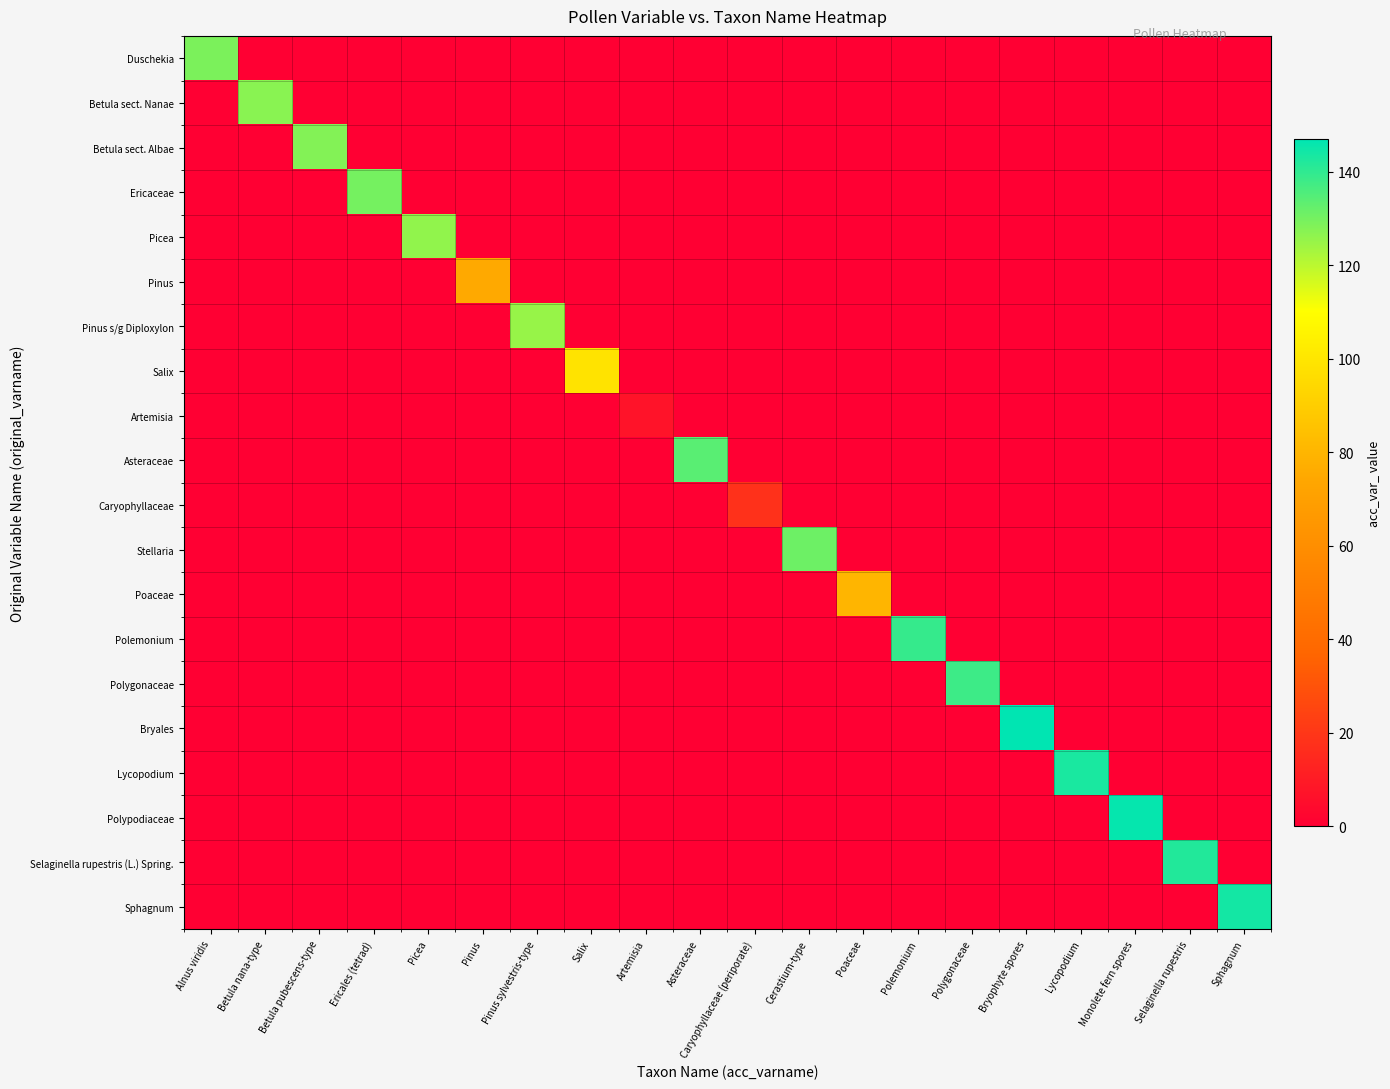

Reading left to right, transcribe all the data shown in this chart.

Duschekia: Alnus viridis=129	Betula nana-type=0	Betula pubescens-type=0	Ericales (tetrad)=0	Picea=0	Pinus=0	Pinus sylvestris-type=0	Salix=0	Artemisia=0	Asteraceae=0	Caryophyllaceae (periporate)=0	Cerastium-type=0	Poaceae=0	Polemonium=0	Polygonaceae=0	Bryophyte spores=0	Lycopodium=0	Monolete fern spores=0	Selaginella rupestris=0	Sphagnum=0
Betula sect. Nanae: Alnus viridis=0	Betula nana-type=127	Betula pubescens-type=0	Ericales (tetrad)=0	Picea=0	Pinus=0	Pinus sylvestris-type=0	Salix=0	Artemisia=0	Asteraceae=0	Caryophyllaceae (periporate)=0	Cerastium-type=0	Poaceae=0	Polemonium=0	Polygonaceae=0	Bryophyte spores=0	Lycopodium=0	Monolete fern spores=0	Selaginella rupestris=0	Sphagnum=0
Betula sect. Albae: Alnus viridis=0	Betula nana-type=0	Betula pubescens-type=128	Ericales (tetrad)=0	Picea=0	Pinus=0	Pinus sylvestris-type=0	Salix=0	Artemisia=0	Asteraceae=0	Caryophyllaceae (periporate)=0	Cerastium-type=0	Poaceae=0	Polemonium=0	Polygonaceae=0	Bryophyte spores=0	Lycopodium=0	Monolete fern spores=0	Selaginella rupestris=0	Sphagnum=0
Ericaceae: Alnus viridis=0	Betula nana-type=0	Betula pubescens-type=0	Ericales (tetrad)=130	Picea=0	Pinus=0	Pinus sylvestris-type=0	Salix=0	Artemisia=0	Asteraceae=0	Caryophyllaceae (periporate)=0	Cerastium-type=0	Poaceae=0	Polemonium=0	Polygonaceae=0	Bryophyte spores=0	Lycopodium=0	Monolete fern spores=0	Selaginella rupestris=0	Sphagnum=0
Picea: Alnus viridis=0	Betula nana-type=0	Betula pubescens-type=0	Ericales (tetrad)=0	Picea=126	Pinus=0	Pinus sylvestris-type=0	Salix=0	Artemisia=0	Asteraceae=0	Caryophyllaceae (periporate)=0	Cerastium-type=0	Poaceae=0	Polemonium=0	Polygonaceae=0	Bryophyte spores=0	Lycopodium=0	Monolete fern spores=0	Selaginella rupestris=0	Sphagnum=0
Pinus: Alnus viridis=0	Betula nana-type=0	Betula pubescens-type=0	Ericales (tetrad)=0	Picea=0	Pinus=75	Pinus sylvestris-type=0	Salix=0	Artemisia=0	Asteraceae=0	Caryophyllaceae (periporate)=0	Cerastium-type=0	Poaceae=0	Polemonium=0	Polygonaceae=0	Bryophyte spores=0	Lycopodium=0	Monolete fern spores=0	Selaginella rupestris=0	Sphagnum=0
Pinus s/g Diploxylon: Alnus viridis=0	Betula nana-type=0	Betula pubescens-type=0	Ericales (tetrad)=0	Picea=0	Pinus=0	Pinus sylvestris-type=125	Salix=0	Artemisia=0	Asteraceae=0	Caryophyllaceae (periporate)=0	Cerastium-type=0	Poaceae=0	Polemonium=0	Polygonaceae=0	Bryophyte spores=0	Lycopodium=0	Monolete fern spores=0	Selaginella rupestris=0	Sphagnum=0
Salix: Alnus viridis=0	Betula nana-type=0	Betula pubescens-type=0	Ericales (tetrad)=0	Picea=0	Pinus=0	Pinus sylvestris-type=0	Salix=99	Artemisia=0	Asteraceae=0	Caryophyllaceae (periporate)=0	Cerastium-type=0	Poaceae=0	Polemonium=0	Polygonaceae=0	Bryophyte spores=0	Lycopodium=0	Monolete fern spores=0	Selaginella rupestris=0	Sphagnum=0
Artemisia: Alnus viridis=0	Betula nana-type=0	Betula pubescens-type=0	Ericales (tetrad)=0	Picea=0	Pinus=0	Pinus sylvestris-type=0	Salix=0	Artemisia=7	Asteraceae=0	Caryophyllaceae (periporate)=0	Cerastium-type=0	Poaceae=0	Polemonium=0	Polygonaceae=0	Bryophyte spores=0	Lycopodium=0	Monolete fern spores=0	Selaginella rupestris=0	Sphagnum=0
Asteraceae: Alnus viridis=0	Betula nana-type=0	Betula pubescens-type=0	Ericales (tetrad)=0	Picea=0	Pinus=0	Pinus sylvestris-type=0	Salix=0	Artemisia=0	Asteraceae=134	Caryophyllaceae (periporate)=0	Cerastium-type=0	Poaceae=0	Polemonium=0	Polygonaceae=0	Bryophyte spores=0	Lycopodium=0	Monolete fern spores=0	Selaginella rupestris=0	Sphagnum=0
Caryophyllaceae: Alnus viridis=0	Betula nana-type=0	Betula pubescens-type=0	Ericales (tetrad)=0	Picea=0	Pinus=0	Pinus sylvestris-type=0	Salix=0	Artemisia=0	Asteraceae=0	Caryophyllaceae (periporate)=18	Cerastium-type=0	Poaceae=0	Polemonium=0	Polygonaceae=0	Bryophyte spores=0	Lycopodium=0	Monolete fern spores=0	Selaginella rupestris=0	Sphagnum=0
Stellaria: Alnus viridis=0	Betula nana-type=0	Betula pubescens-type=0	Ericales (tetrad)=0	Picea=0	Pinus=0	Pinus sylvestris-type=0	Salix=0	Artemisia=0	Asteraceae=0	Caryophyllaceae (periporate)=0	Cerastium-type=131	Poaceae=0	Polemonium=0	Polygonaceae=0	Bryophyte spores=0	Lycopodium=0	Monolete fern spores=0	Selaginella rupestris=0	Sphagnum=0
Poaceae: Alnus viridis=0	Betula nana-type=0	Betula pubescens-type=0	Ericales (tetrad)=0	Picea=0	Pinus=0	Pinus sylvestris-type=0	Salix=0	Artemisia=0	Asteraceae=0	Caryophyllaceae (periporate)=0	Cerastium-type=0	Poaceae=80	Polemonium=0	Polygonaceae=0	Bryophyte spores=0	Lycopodium=0	Monolete fern spores=0	Selaginella rupestris=0	Sphagnum=0
Polemonium: Alnus viridis=0	Betula nana-type=0	Betula pubescens-type=0	Ericales (tetrad)=0	Picea=0	Pinus=0	Pinus sylvestris-type=0	Salix=0	Artemisia=0	Asteraceae=0	Caryophyllaceae (periporate)=0	Cerastium-type=0	Poaceae=0	Polemonium=139	Polygonaceae=0	Bryophyte spores=0	Lycopodium=0	Monolete fern spores=0	Selaginella rupestris=0	Sphagnum=0
Polygonaceae: Alnus viridis=0	Betula nana-type=0	Betula pubescens-type=0	Ericales (tetrad)=0	Picea=0	Pinus=0	Pinus sylvestris-type=0	Salix=0	Artemisia=0	Asteraceae=0	Caryophyllaceae (periporate)=0	Cerastium-type=0	Poaceae=0	Polemonium=0	Polygonaceae=138	Bryophyte spores=0	Lycopodium=0	Monolete fern spores=0	Selaginella rupestris=0	Sphagnum=0
Bryales: Alnus viridis=0	Betula nana-type=0	Betula pubescens-type=0	Ericales (tetrad)=0	Picea=0	Pinus=0	Pinus sylvestris-type=0	Salix=0	Artemisia=0	Asteraceae=0	Caryophyllaceae (periporate)=0	Cerastium-type=0	Poaceae=0	Polemonium=0	Polygonaceae=0	Bryophyte spores=147	Lycopodium=0	Monolete fern spores=0	Selaginella rupestris=0	Sphagnum=0
Lycopodium: Alnus viridis=0	Betula nana-type=0	Betula pubescens-type=0	Ericales (tetrad)=0	Picea=0	Pinus=0	Pinus sylvestris-type=0	Salix=0	Artemisia=0	Asteraceae=0	Caryophyllaceae (periporate)=0	Cerastium-type=0	Poaceae=0	Polemonium=0	Polygonaceae=0	Bryophyte spores=0	Lycopodium=143	Monolete fern spores=0	Selaginella rupestris=0	Sphagnum=0
Polypodiaceae: Alnus viridis=0	Betula nana-type=0	Betula pubescens-type=0	Ericales (tetrad)=0	Picea=0	Pinus=0	Pinus sylvestris-type=0	Salix=0	Artemisia=0	Asteraceae=0	Caryophyllaceae (periporate)=0	Cerastium-type=0	Poaceae=0	Polemonium=0	Polygonaceae=0	Bryophyte spores=0	Lycopodium=0	Monolete fern spores=146	Selaginella rupestris=0	Sphagnum=0
Selaginella rupestris (L.) Spring.: Alnus viridis=0	Betula nana-type=0	Betula pubescens-type=0	Ericales (tetrad)=0	Picea=0	Pinus=0	Pinus sylvestris-type=0	Salix=0	Artemisia=0	Asteraceae=0	Caryophyllaceae (periporate)=0	Cerastium-type=0	Poaceae=0	Polemonium=0	Polygonaceae=0	Bryophyte spores=0	Lycopodium=0	Monolete fern spores=0	Selaginella rupestris=142	Sphagnum=0
Sphagnum: Alnus viridis=0	Betula nana-type=0	Betula pubescens-type=0	Ericales (tetrad)=0	Picea=0	Pinus=0	Pinus sylvestris-type=0	Salix=0	Artemisia=0	Asteraceae=0	Caryophyllaceae (periporate)=0	Cerastium-type=0	Poaceae=0	Polemonium=0	Polygonaceae=0	Bryophyte spores=0	Lycopodium=0	Monolete fern spores=0	Selaginella rupestris=0	Sphagnum=144